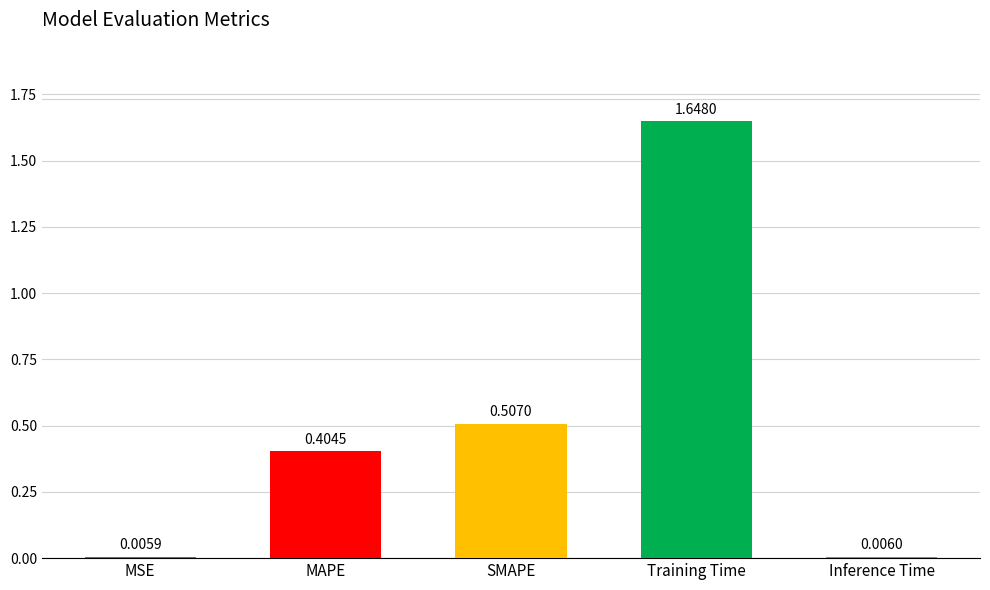

At which label is the value closest to 0?

MSE